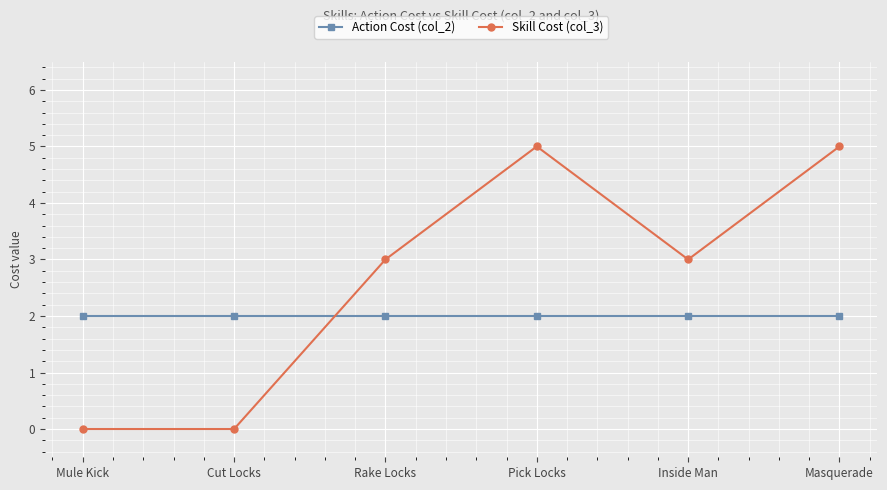

List the series in order of their overall mean, lowest first.

Action Cost (col_2), Skill Cost (col_3)